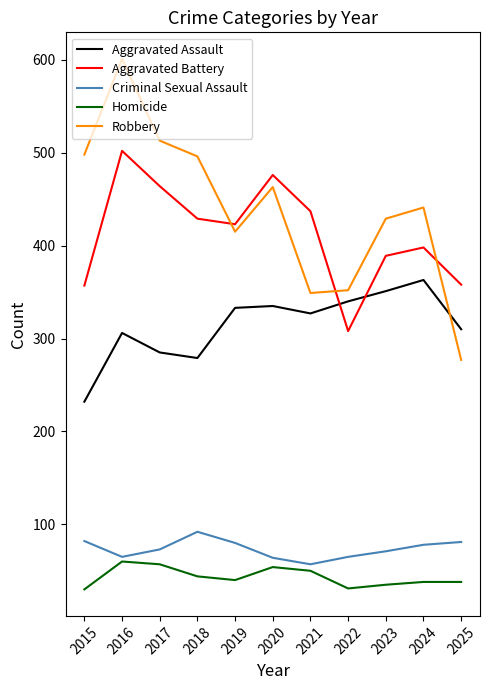

What are all the series names shown in the legend?

Aggravated Assault, Aggravated Battery, Criminal Sexual Assault, Homicide, Robbery